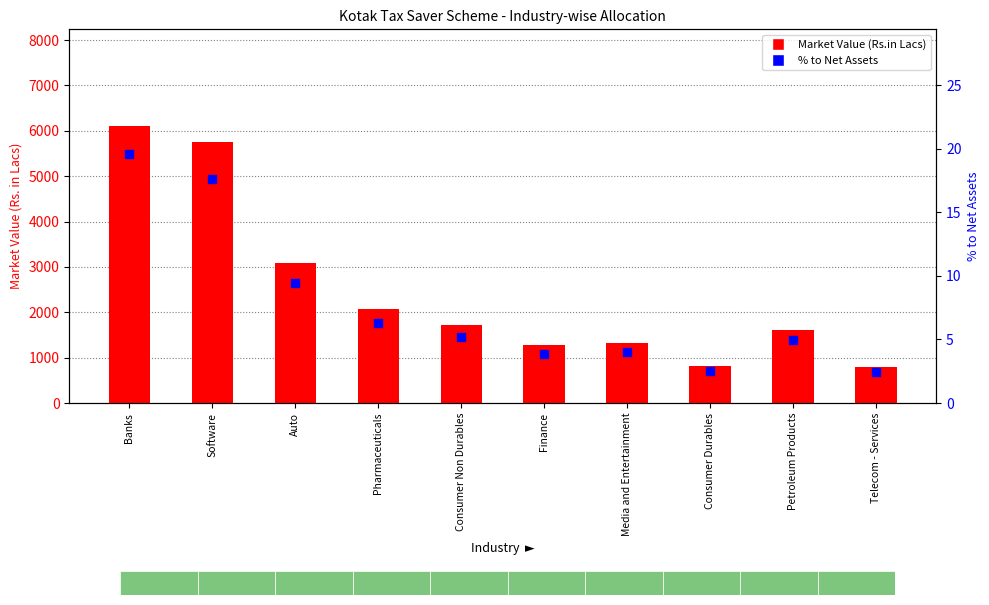

At which category is the sum across all series the highest?

Banks